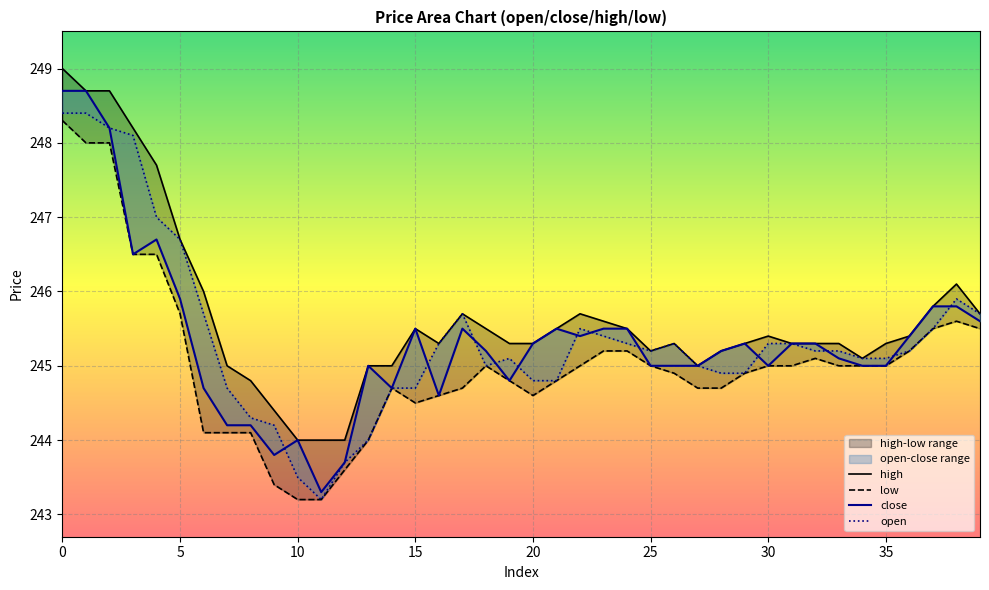

Which series has the largest total across all categories?

high